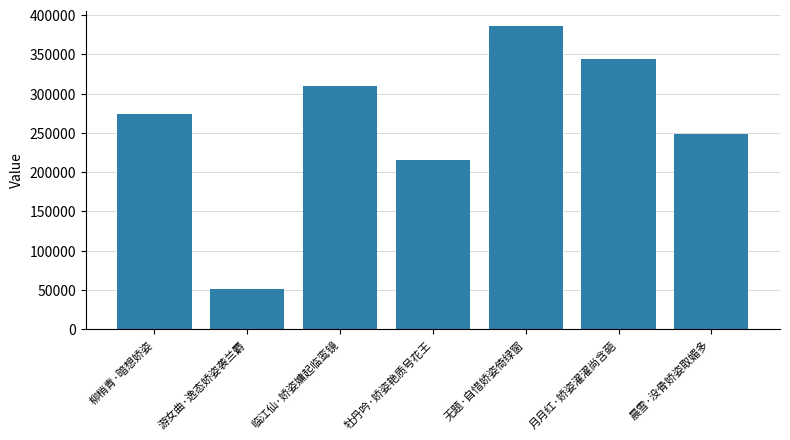

Reading right to left, list all the values displayed in this chart.

248695	344297	386165	215982	309466	51875	273962